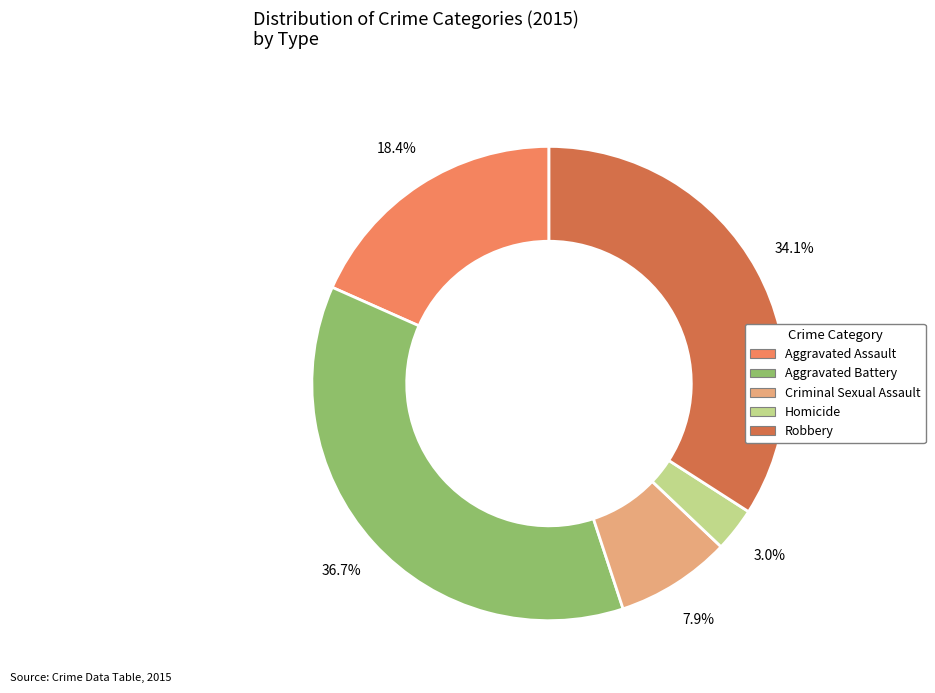

Rank the categories by value from lowest to highest.

Homicide, Criminal Sexual Assault, Aggravated Assault, Robbery, Aggravated Battery